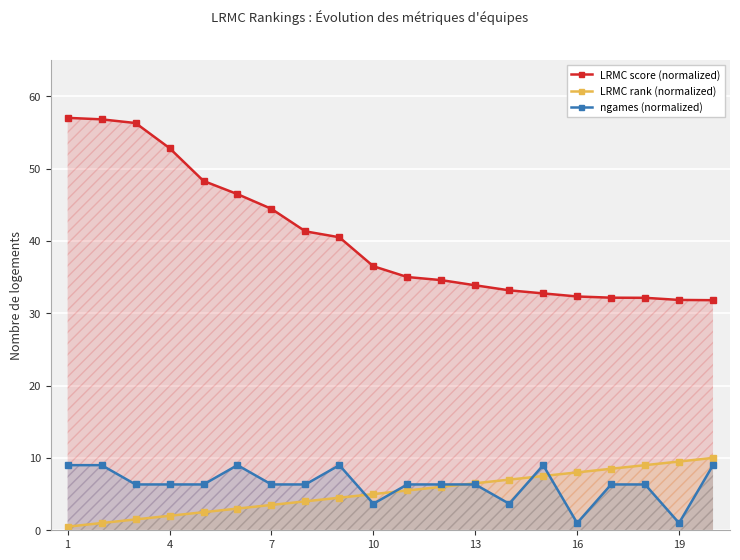

How many lines are shown in the chart?

3